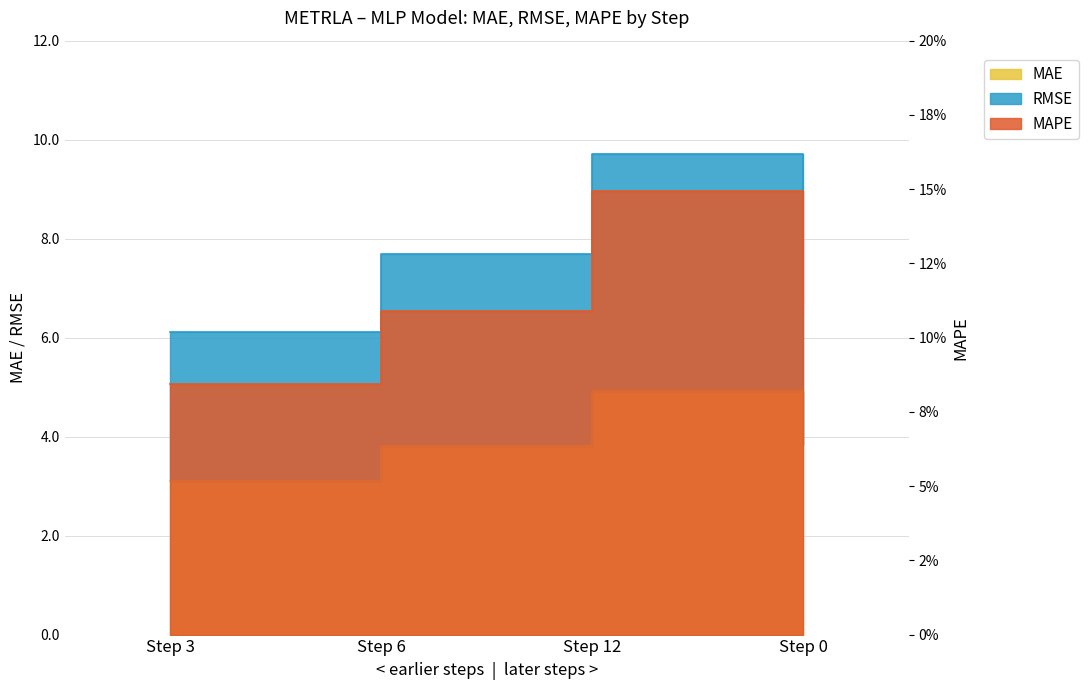

True or false: MAPE has more than 1 points higher than both neighbors.

False